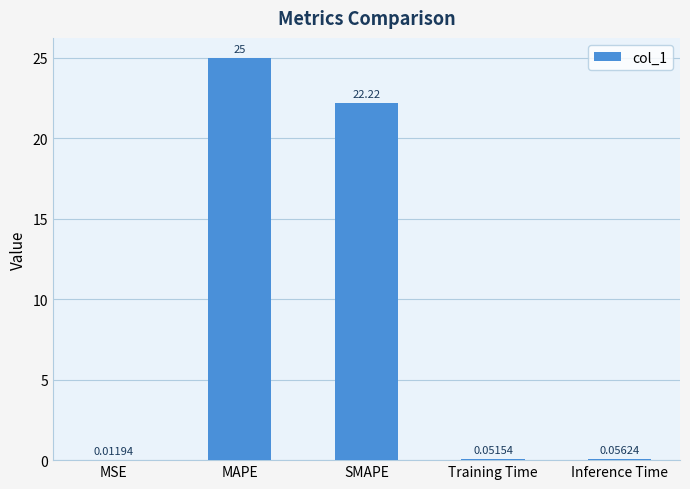

What is the change in value from SMAPE to Training Time?

-22.2